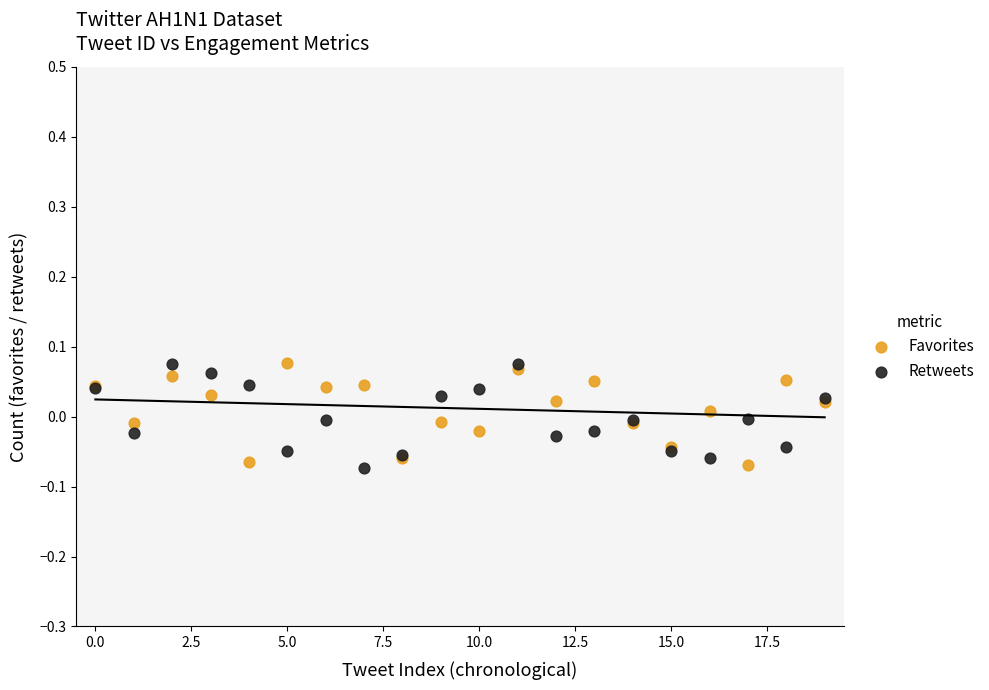

What are all the series names shown in the legend?

Favorites, Retweets